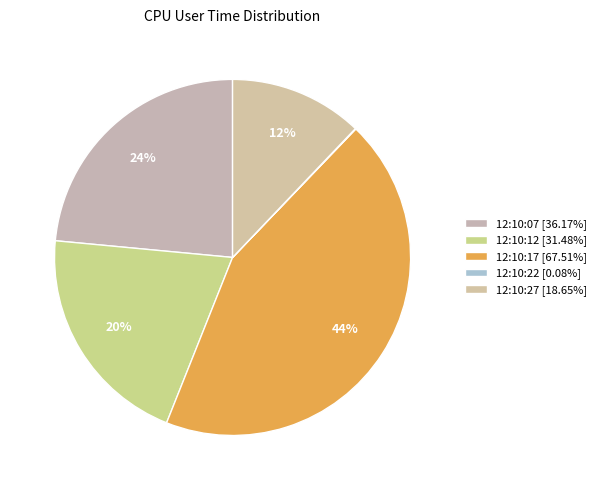

Is it true that 12:10:27 is 5% of the pie?

False